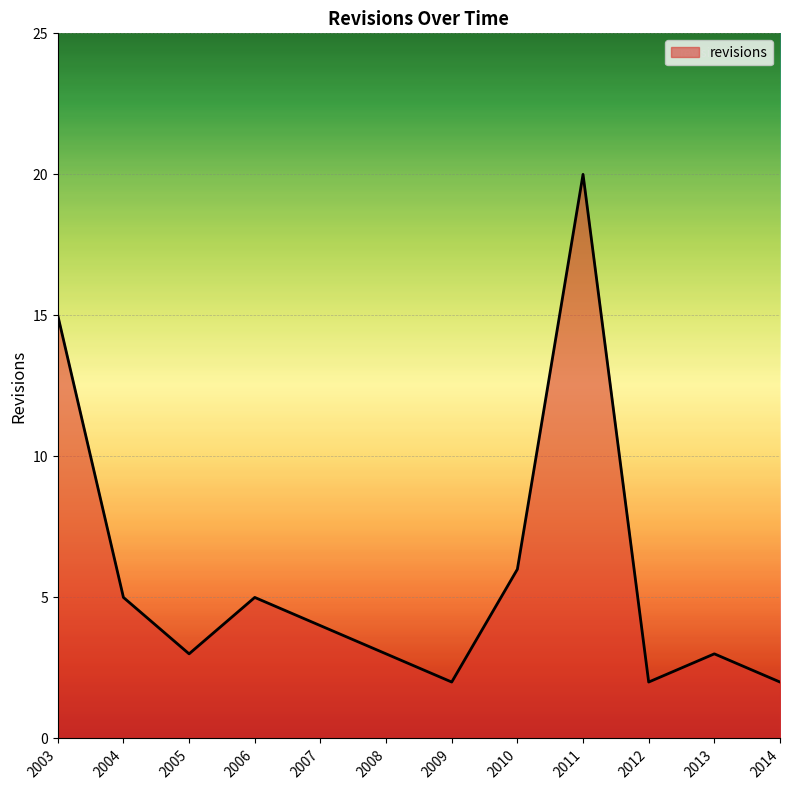

Which has a higher value, 2008 or 2003?

2003